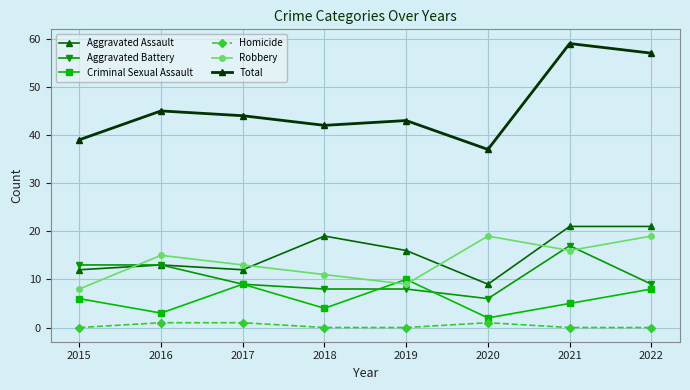

What is the sum of the Aggravated Battery values at 2019 and 2021?

25